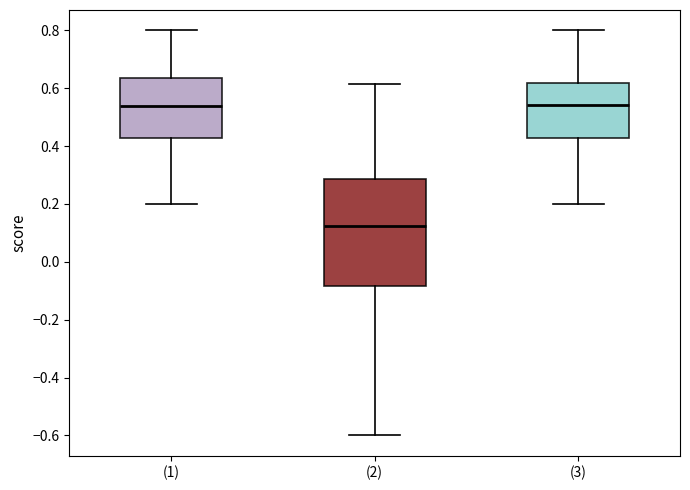

Comparing the boxes themselves (not the whiskers), which one is the tallest?

(2)